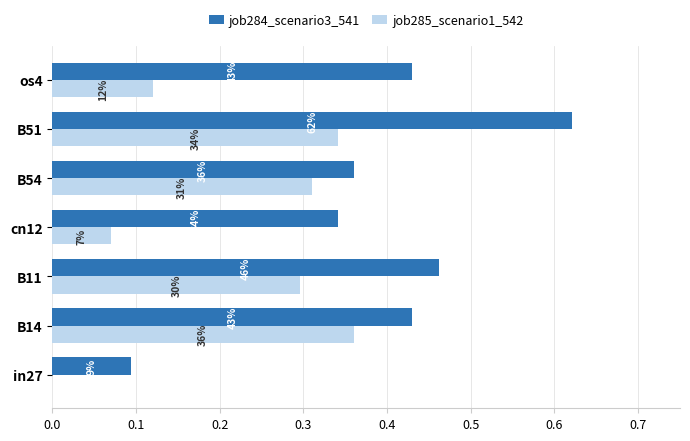

What are all the series names shown in the legend?

job284_scenario3_541, job285_scenario1_542